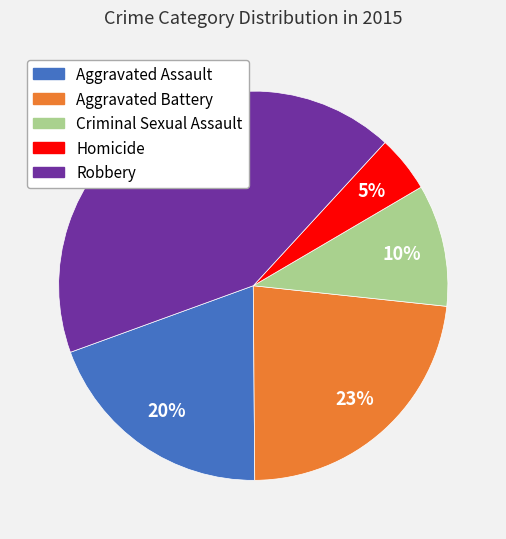

Is Robbery the majority of the pie?

No